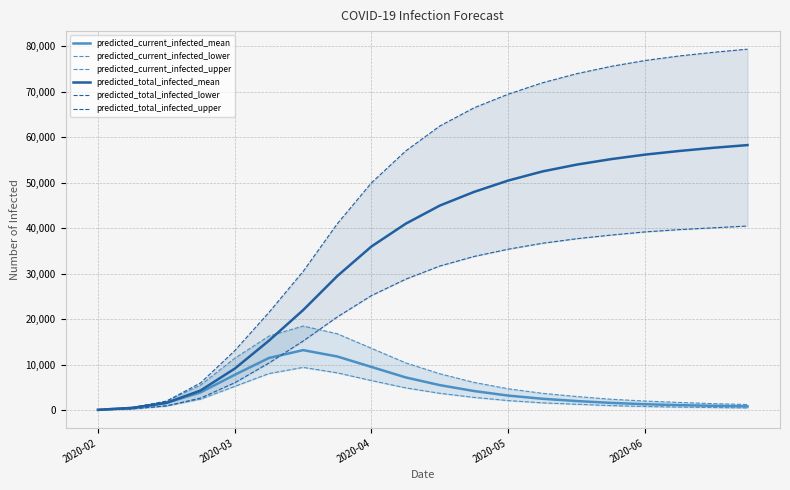

What is the maximum value shown in the chart?

79400